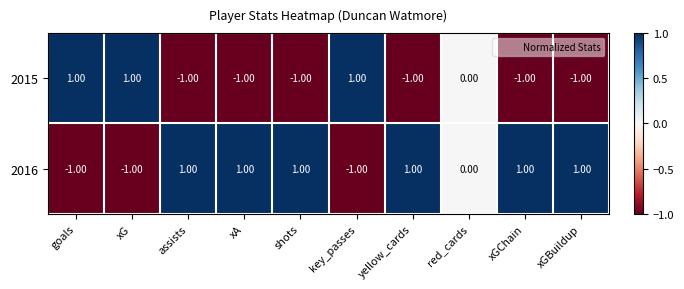

What is the sum of all 2016 values?

3